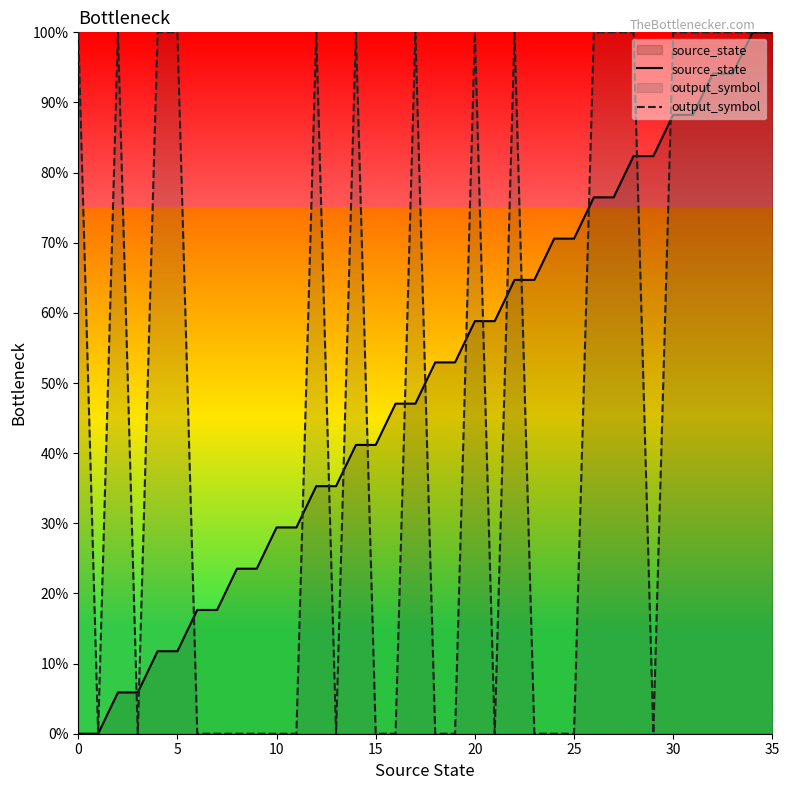

The value of source_state at 5 is 18.8. True or false?

False